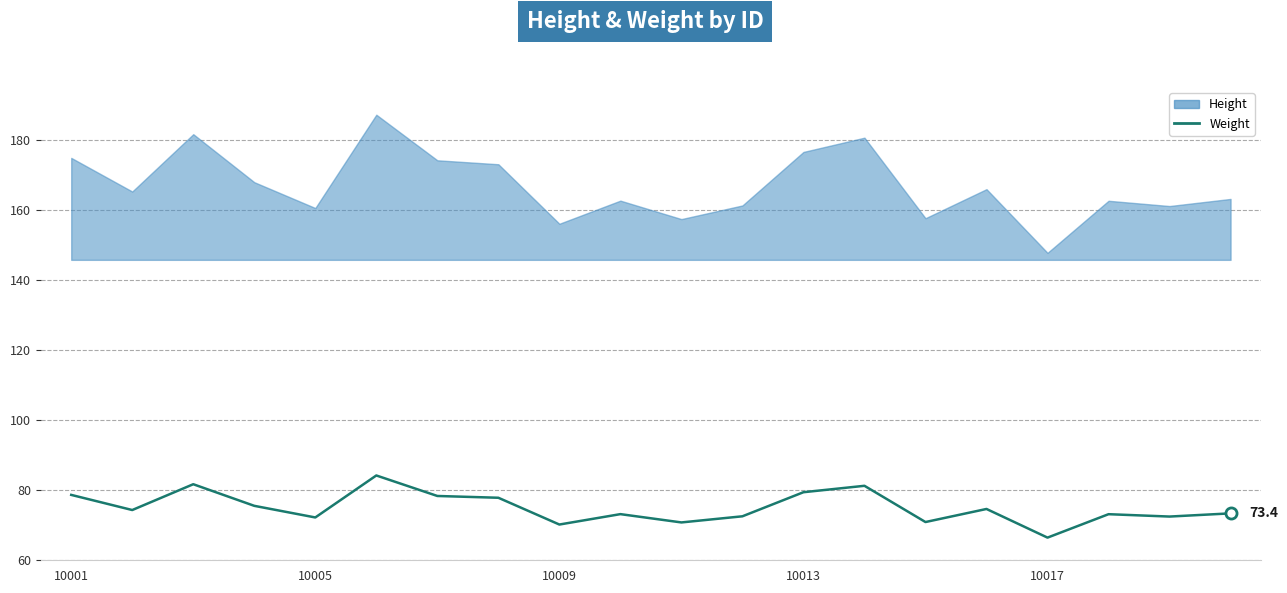

What is the sum of the values at 10001 and 19?

152.0